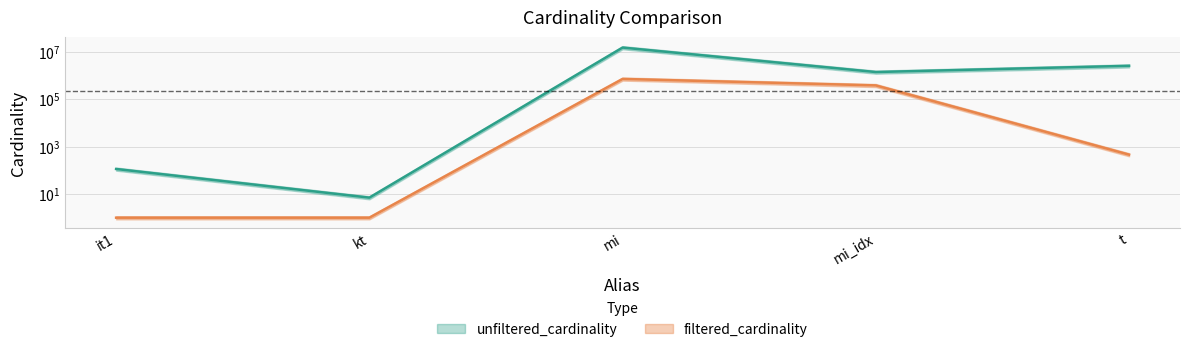

Which has a higher value, kt or mi_idx?

mi_idx